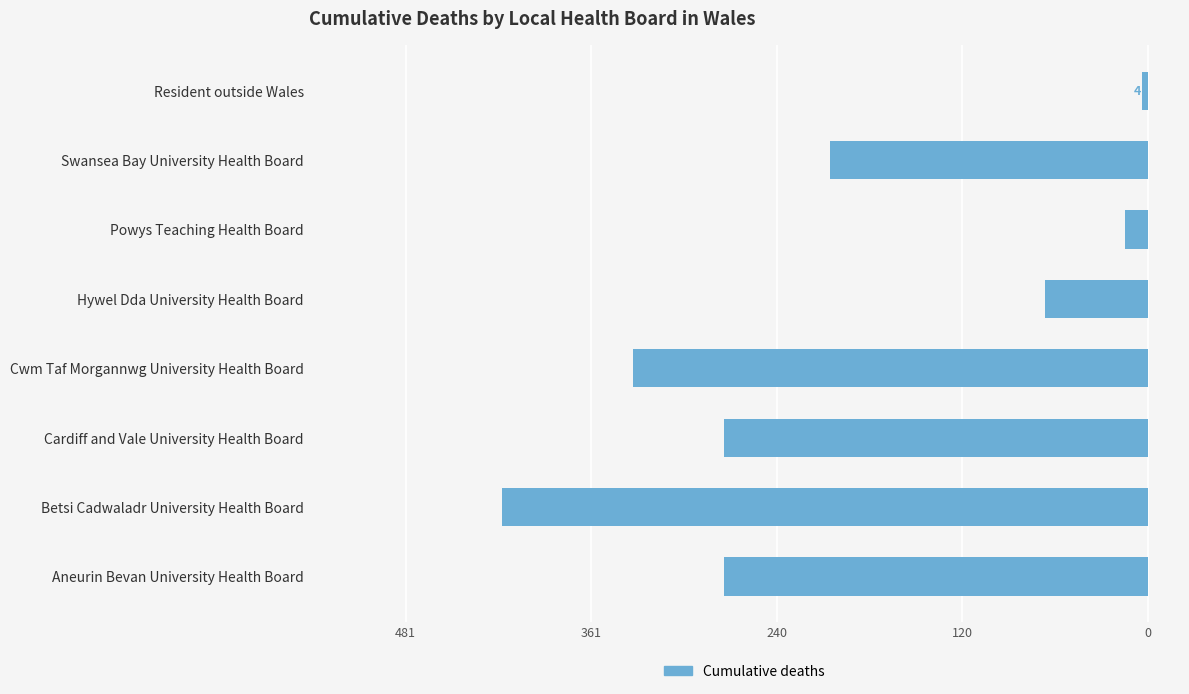

Does the chart contain stacked bars?

No